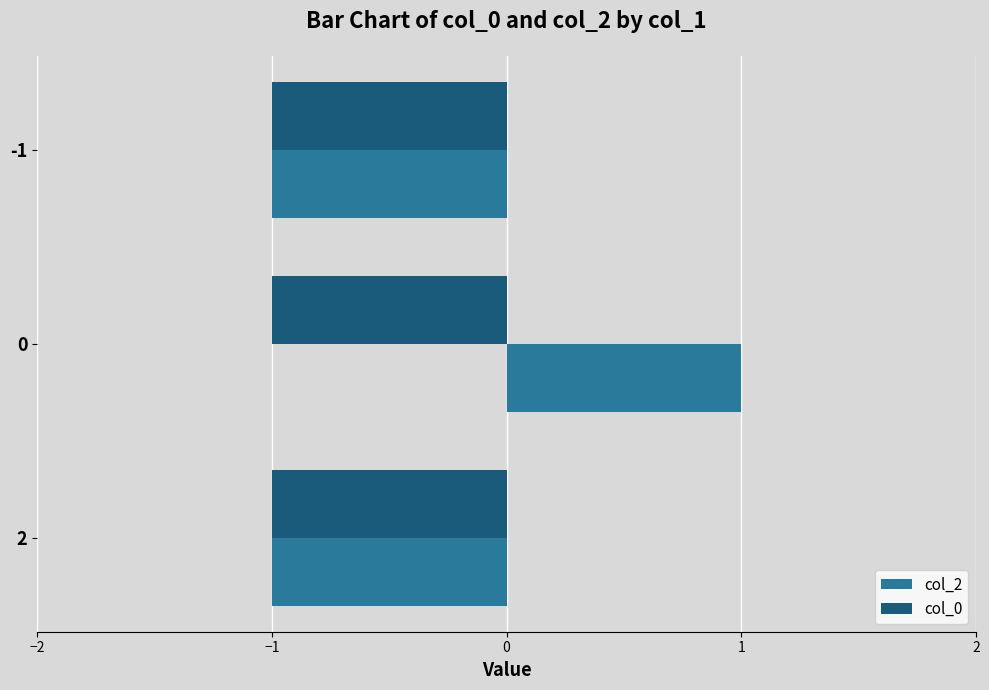

True or false: col_0 has a value of -2 at -1.

False